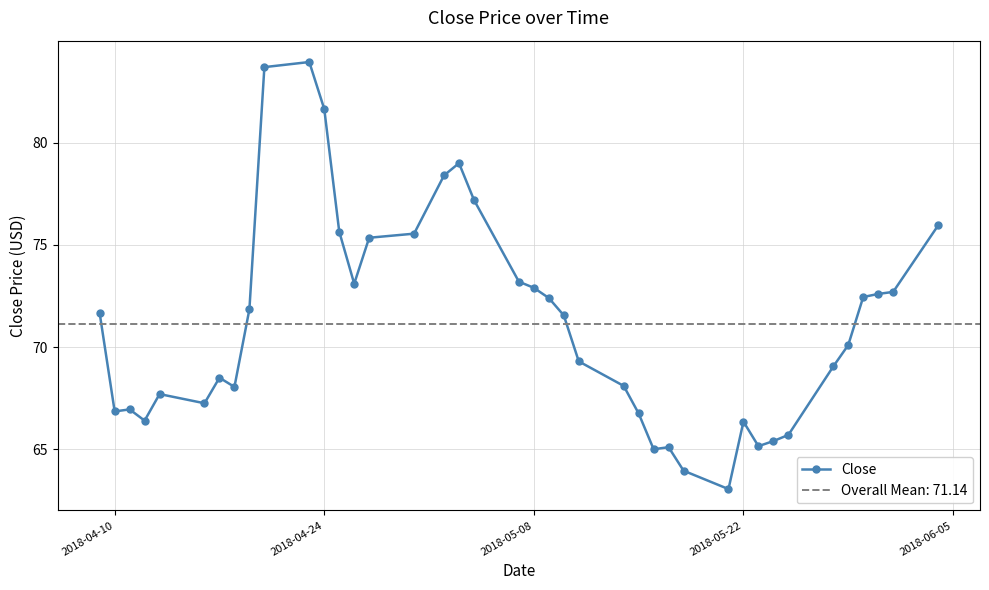

The value of Close at 2018-05-08 is 72.9. True or false?

True